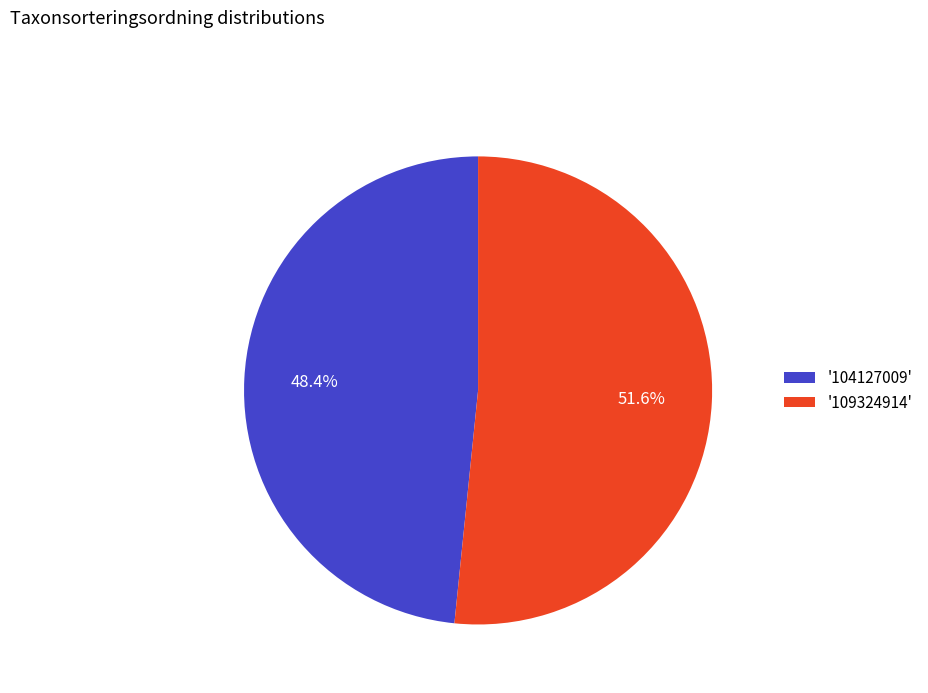

How much of the chart is everything except '109324914'?

48.4%